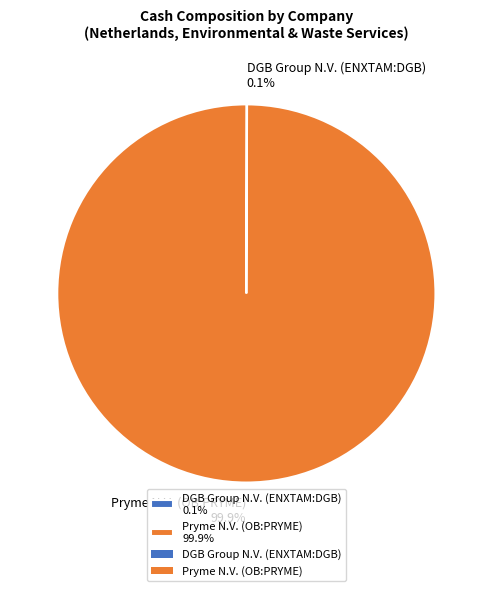

How much of the chart is everything except Pryme N.V. (OB:PRYME) 99.9%?

0.1%